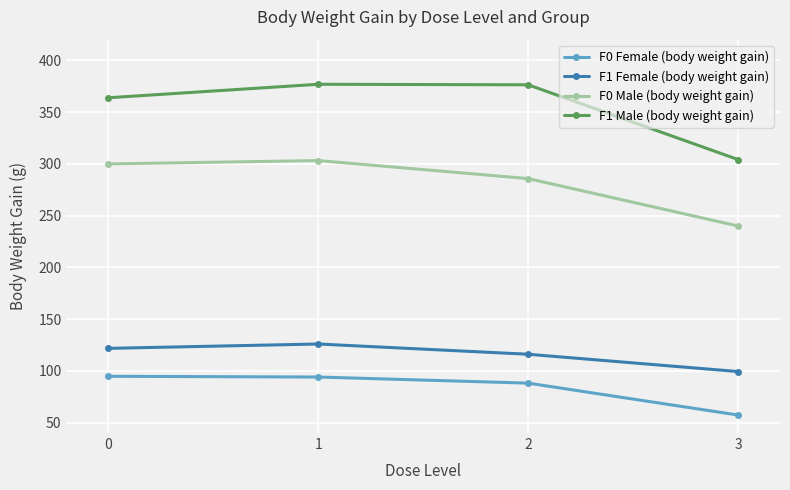

Rank the series by their maximum value, from lowest to highest.

F0 Female (body weight gain), F1 Female (body weight gain), F0 Male (body weight gain), F1 Male (body weight gain)